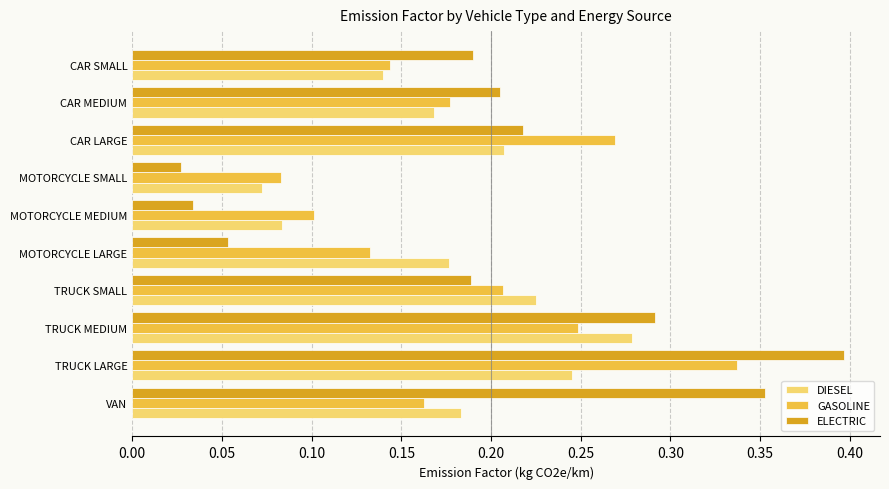

What are all the series names shown in the legend?

DIESEL, GASOLINE, ELECTRIC